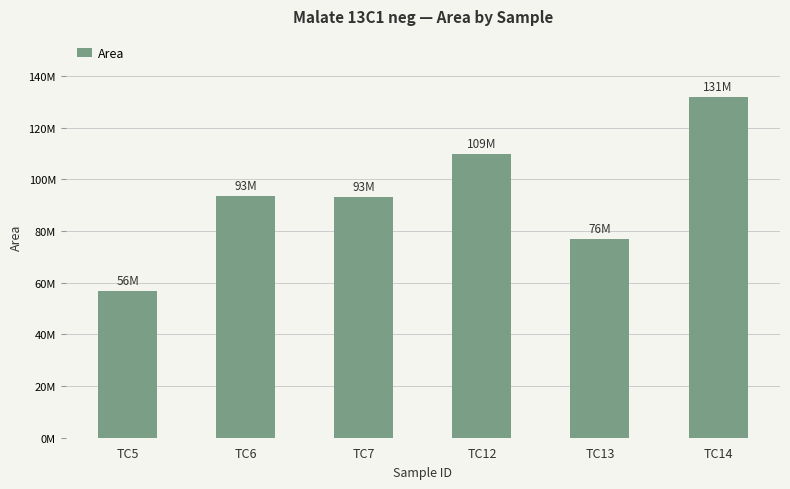

Reading left to right, list all the values displayed in this chart.

TC5=56965603	TC6=93748520	TC7=93062098	TC12=109721224	TC13=76860877	TC14=131843272